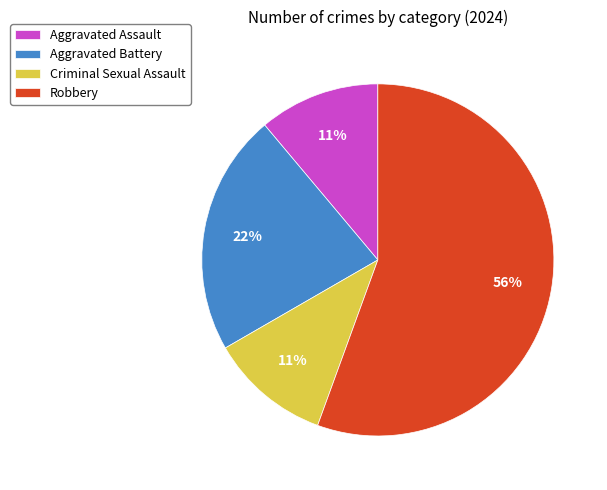

Is it true that Robbery is 69% of the pie?

False